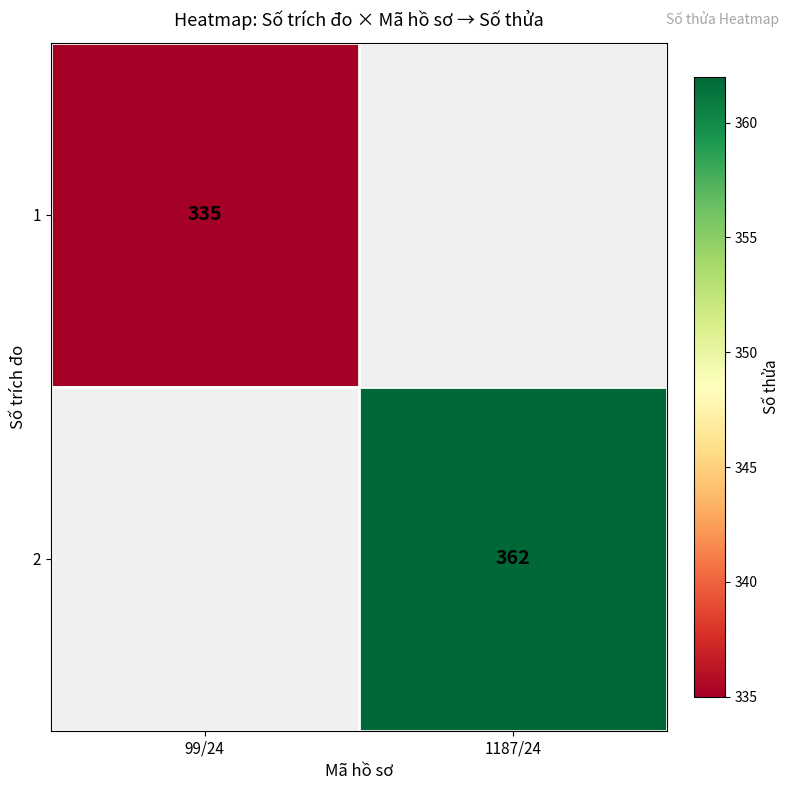

Is it true that 2 equals 250 at 1187/24?

False